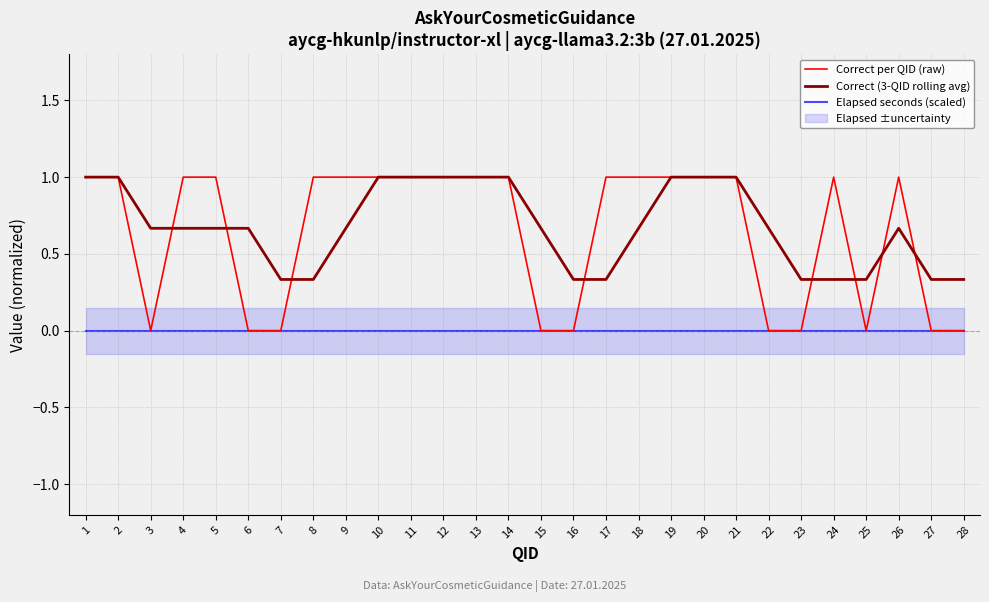

True or false: Elapsed seconds (scaled) has more than 0 interior local peaks.

False